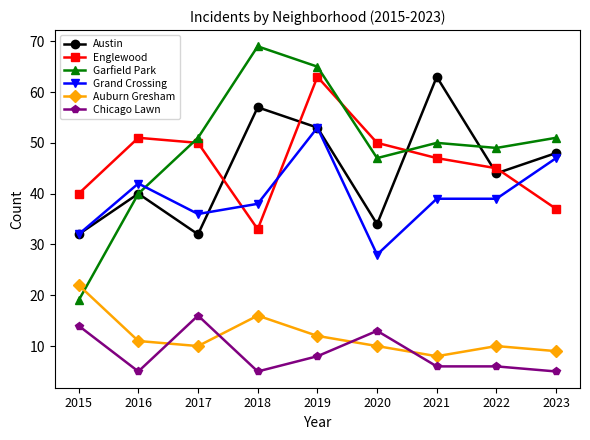

What is the total value across all series at 2023?

197